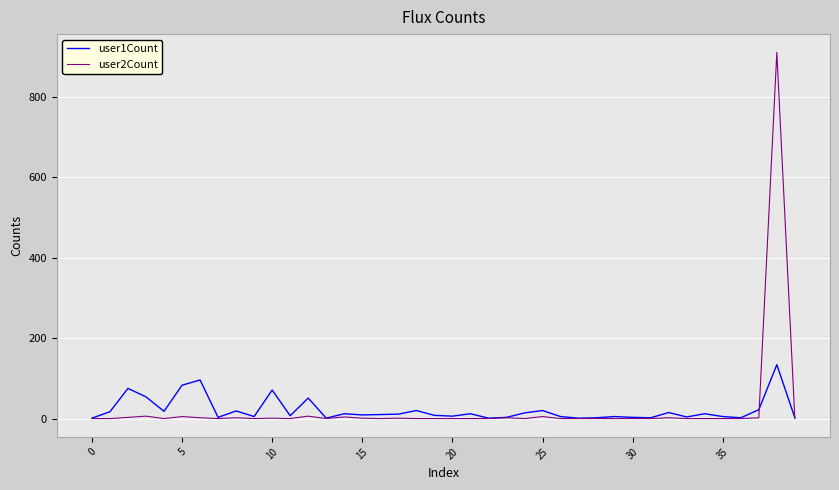

What is the average value of the user2Count series?

24